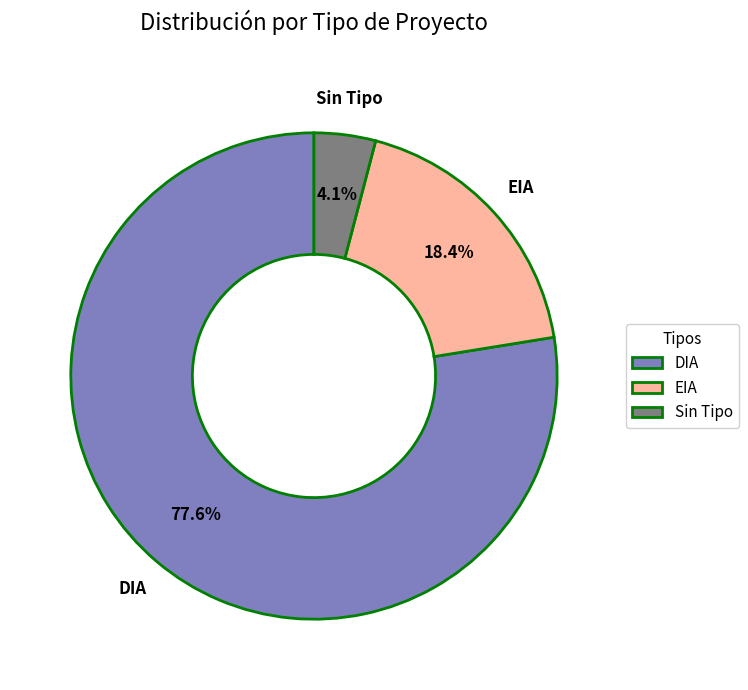

Is there a majority slice in this chart?

Yes